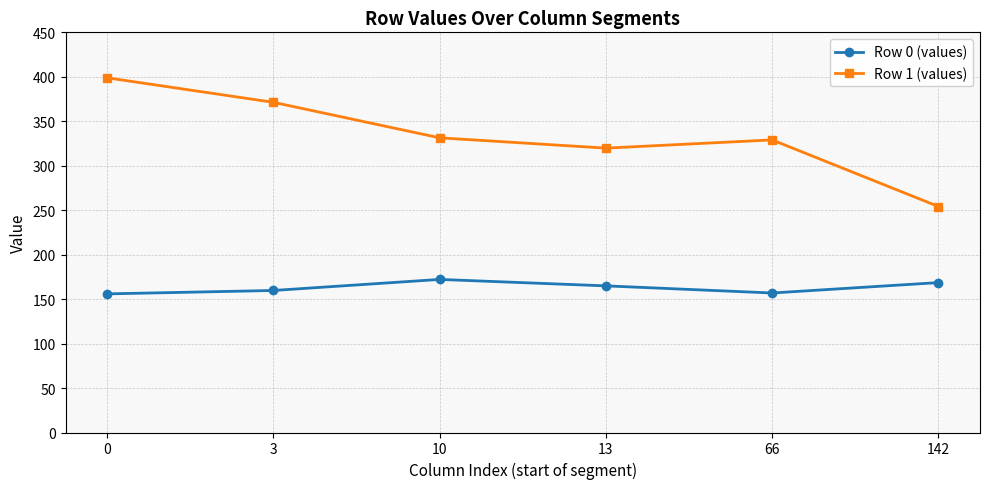

True or false: Row 1 (values) and Row 0 (values) intersect in this chart.

False